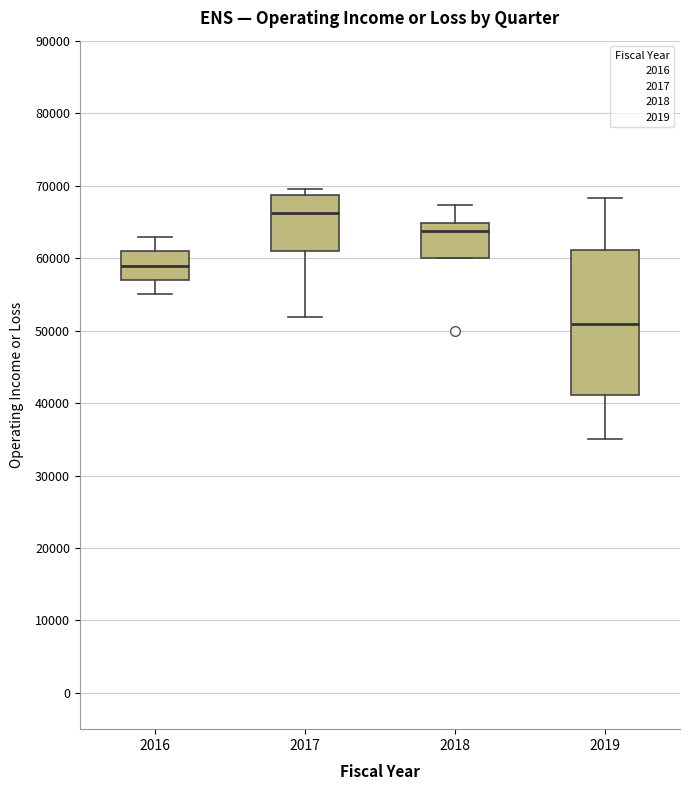

Reading left to right, transcribe this box plot: for each box, give where its median line is, the range the box spans, and where its two whiskers end, as read against the y-axis. The values are not printed on the chart, so give them approximately, as read against the axis.

2016: median 59000, box 57000 to 61000, whiskers 55000 to 63000
2017: median 66000, box 61000 to 69000, whiskers 52000 to 70000
2018: median 64000, box 60000 to 65000, whiskers 60000 to 67000
2019: median 51000, box 41000 to 61000, whiskers 35000 to 68000